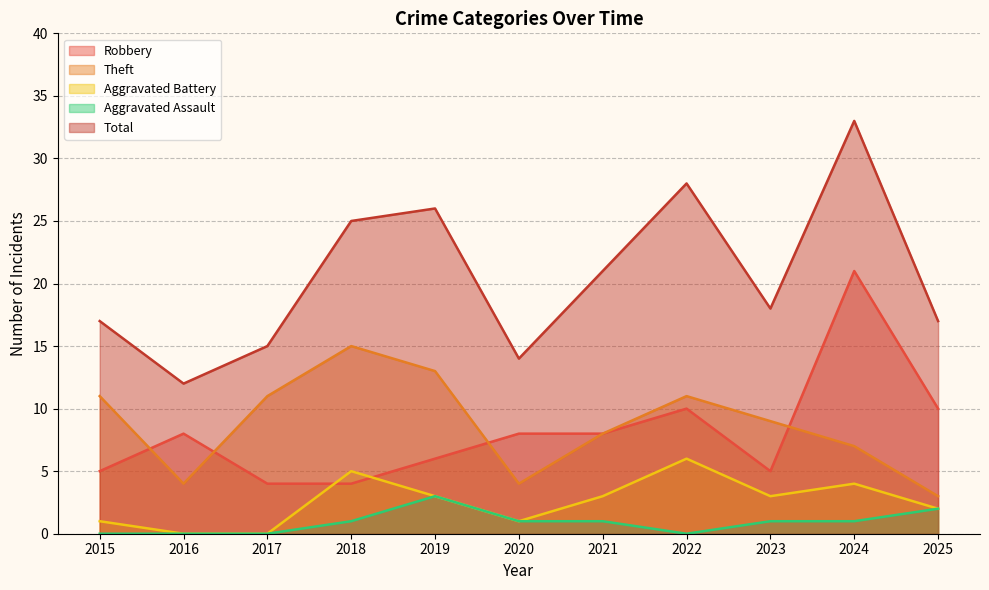

Rank the series by their maximum value, from lowest to highest.

Aggravated Assault, Aggravated Battery, Theft, Robbery, Total